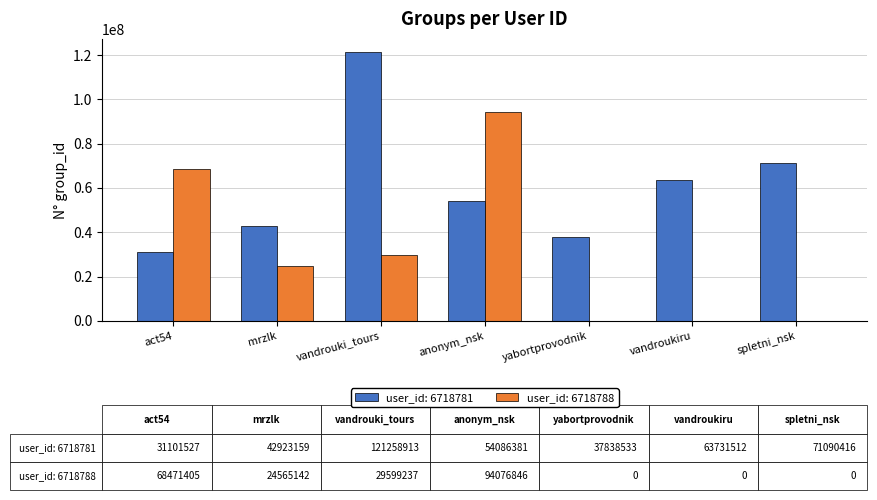

Between act54 and mrzlk, which series saw the biggest shift?

user_id: 6718788